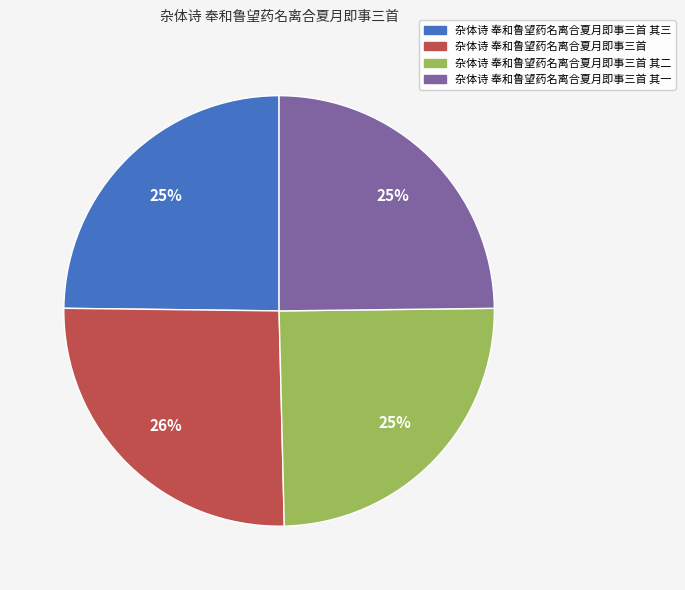

To the nearest percent, what is the average slice percentage?

25%